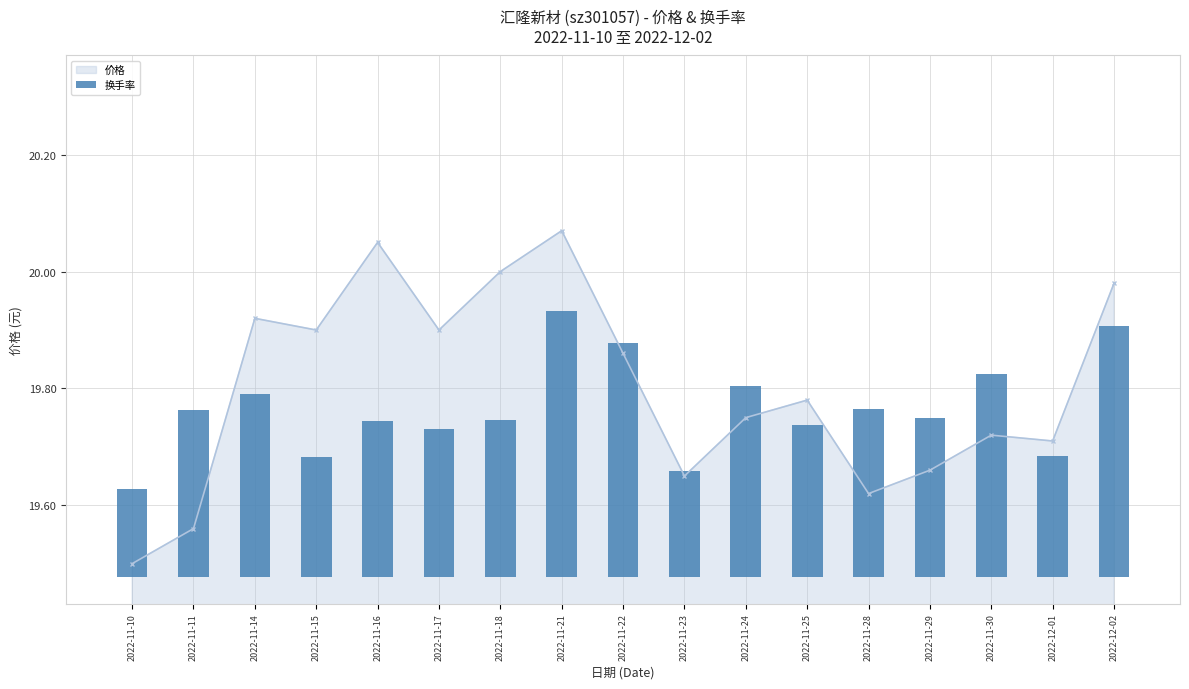

Reading left to right, list all the values displayed in this chart.

2022-11-10=0.2	2022-11-11=0.3	2022-11-14=0.3	2022-11-15=0.2	2022-11-16=0.3	2022-11-17=0.3	2022-11-18=0.3	2022-11-21=0.5	2022-11-22=0.4	2022-11-23=0.2	2022-11-24=0.3	2022-11-25=0.3	2022-11-28=0.3	2022-11-29=0.3	2022-11-30=0.3	2022-12-01=0.2	2022-12-02=0.4